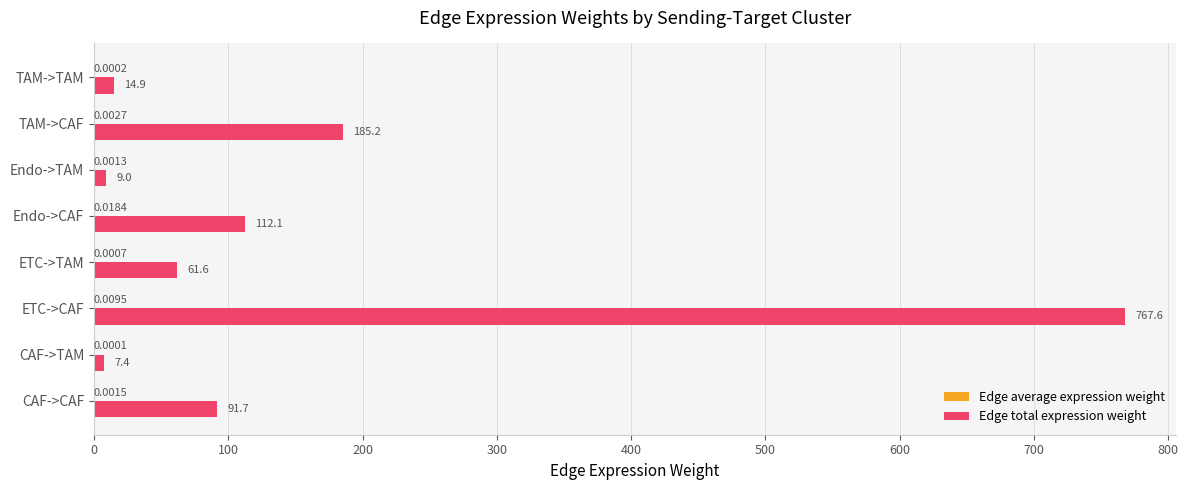

Which category has the highest value in the Edge total expression weight series?

ETC->CAF